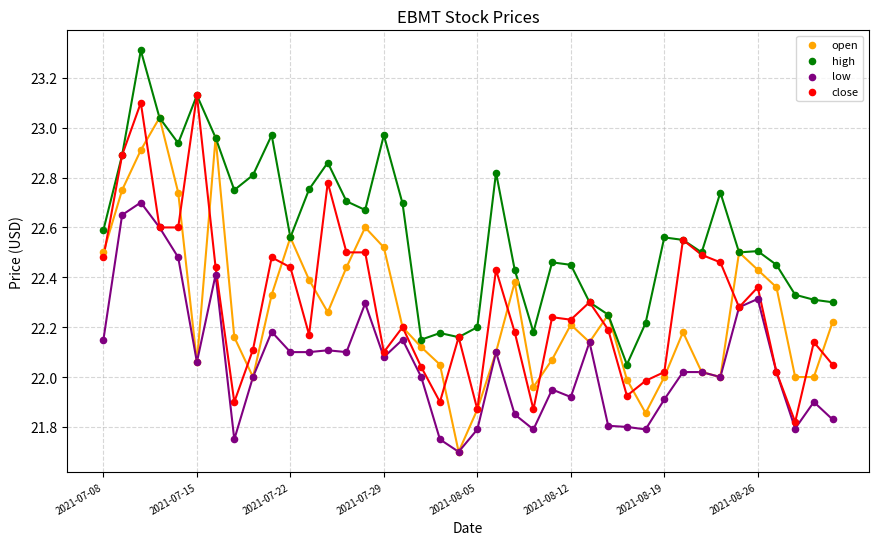

Which series has the widest spread of Y values?

open